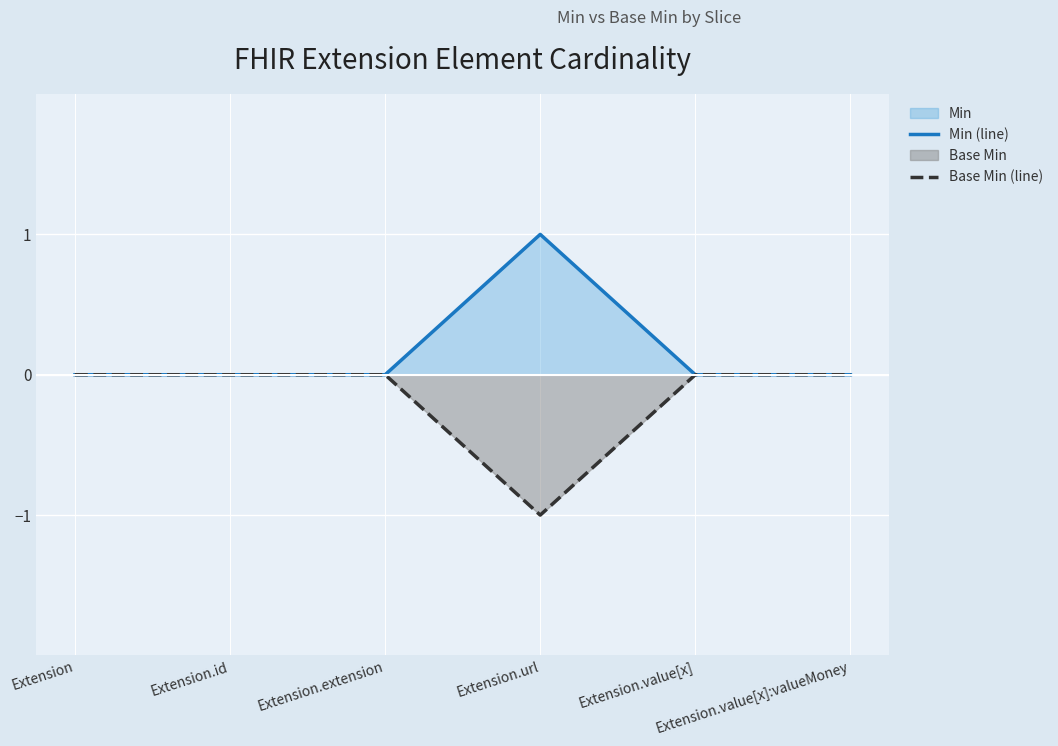

What is the minimum value shown in the chart?

-1